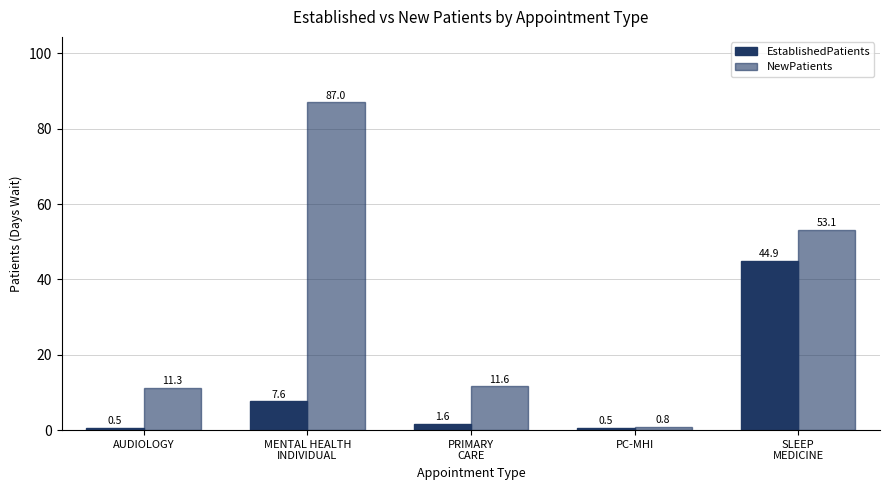

Does the chart contain any negative values?

No